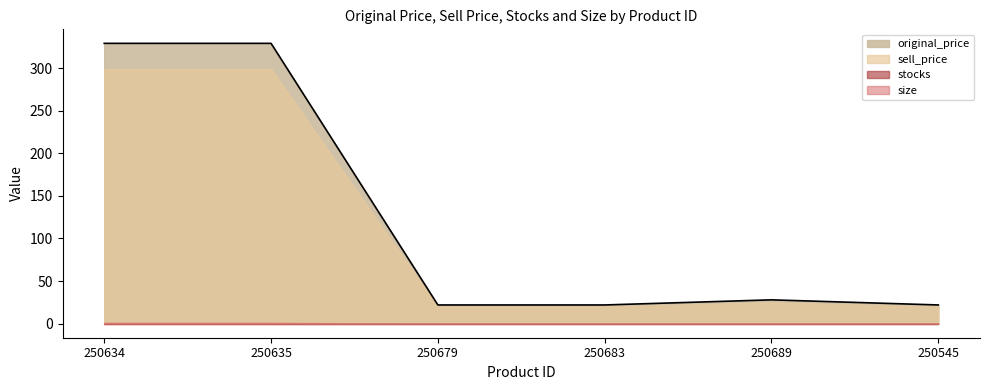

At 250679, list the series in order from smallest to largest.

stocks, size, sell_price, original_price